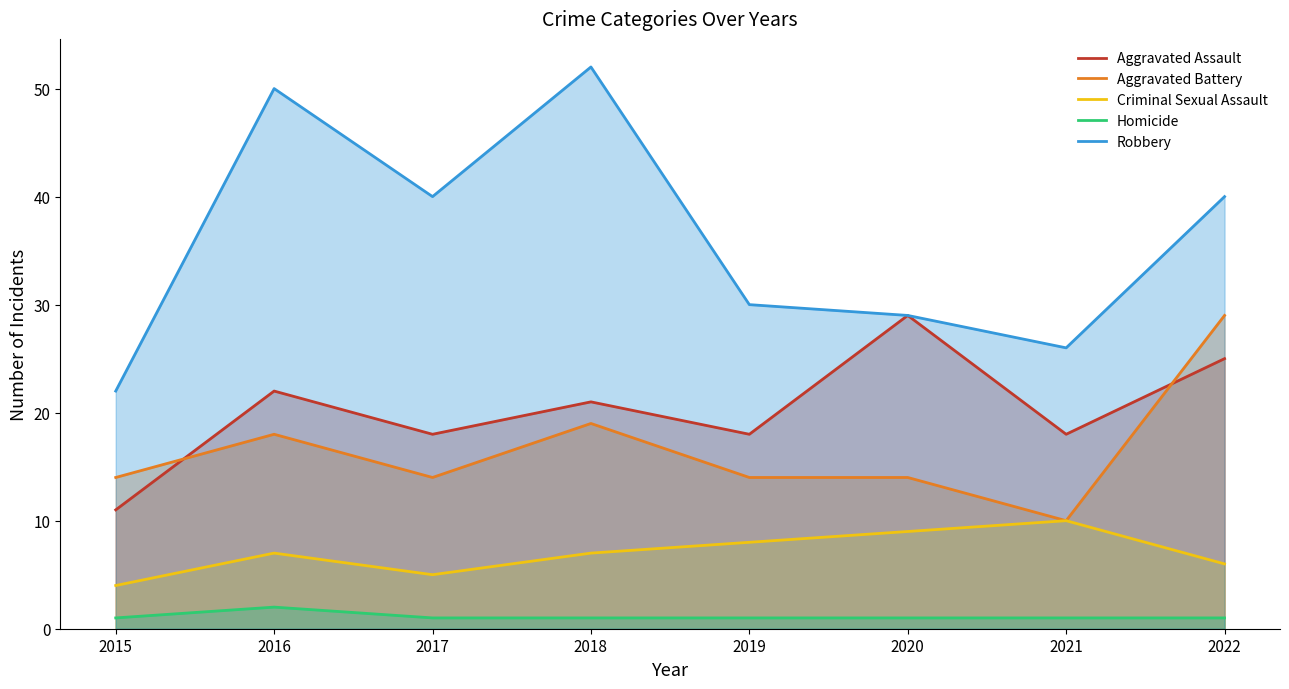

At which label does Aggravated Assault reach its peak?

2020